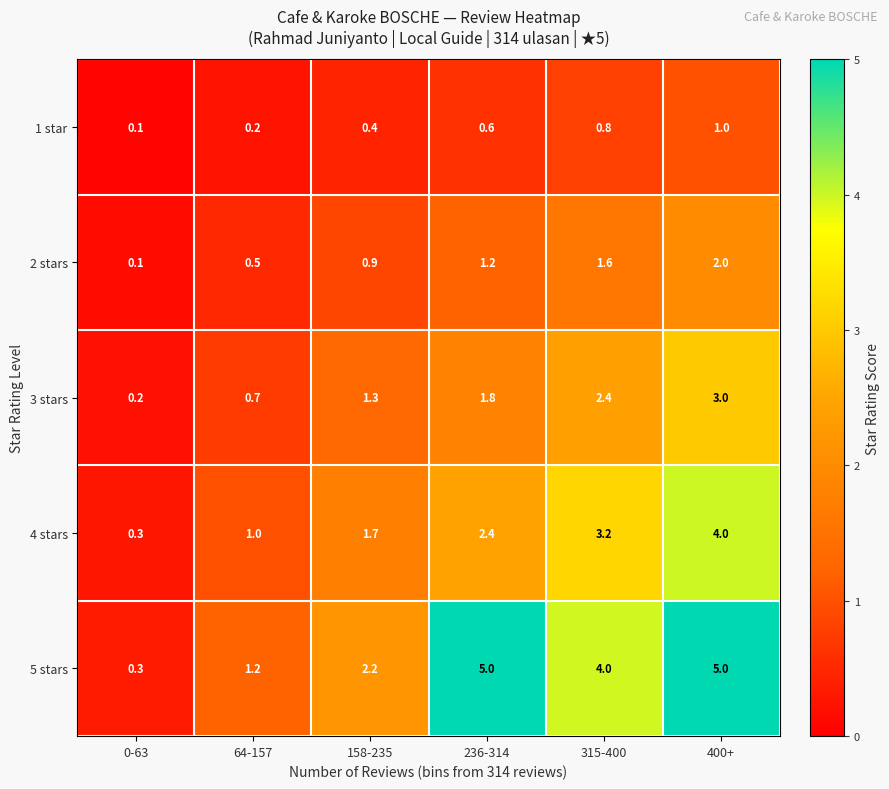

At 315-400, list the series in order from largest to smallest.

5 stars, 4 stars, 3 stars, 2 stars, 1 star